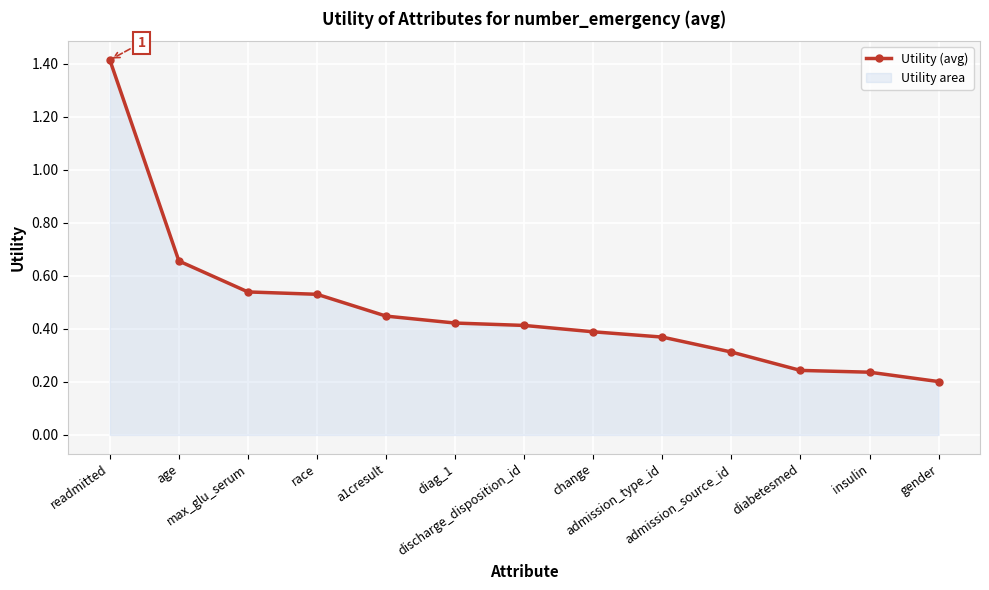

Which label corresponds to the smallest value in the chart?

gender